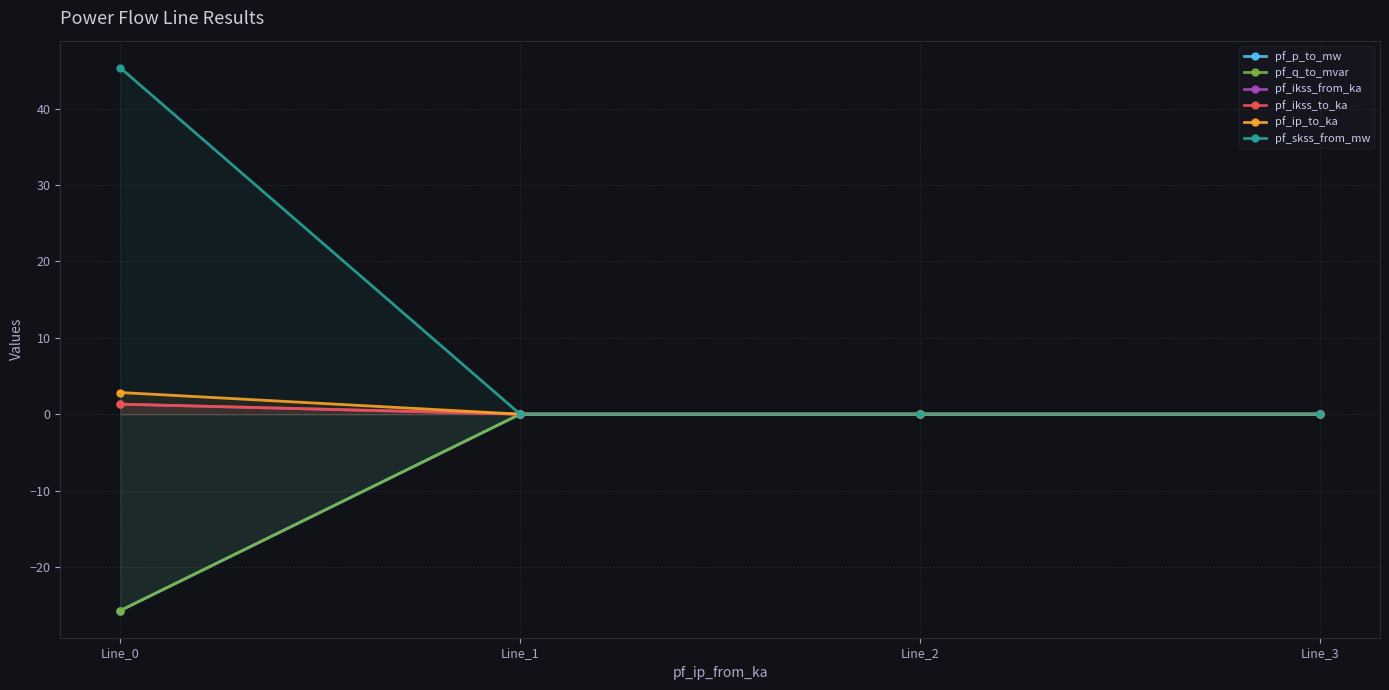

The value of pf_ip_to_ka at Line_2 is 1.2. True or false?

False